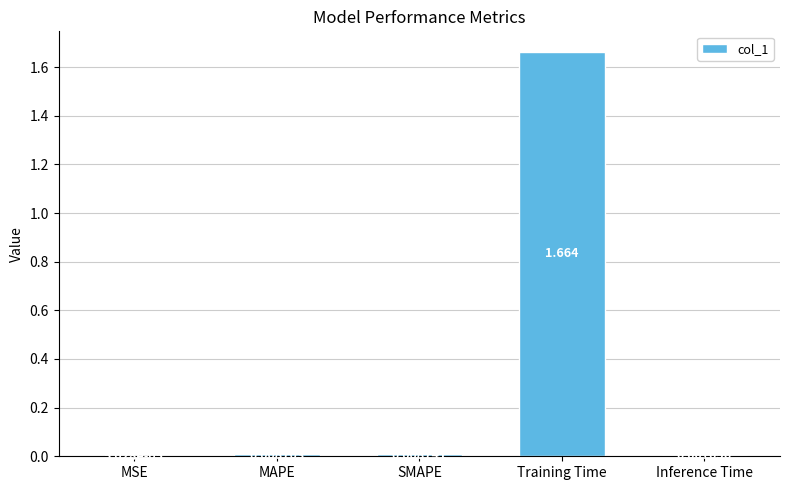

Where is the data nearest to the value 0?

MSE